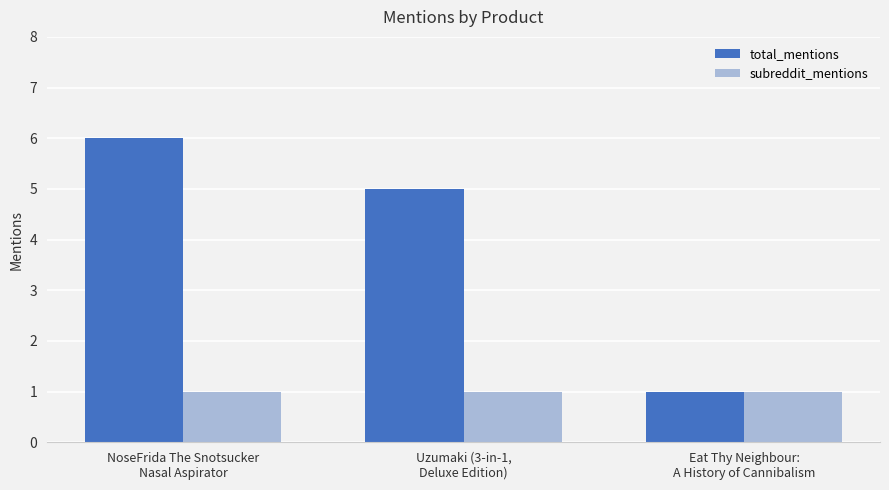

At how many categories does at least one series exceed 2?

2